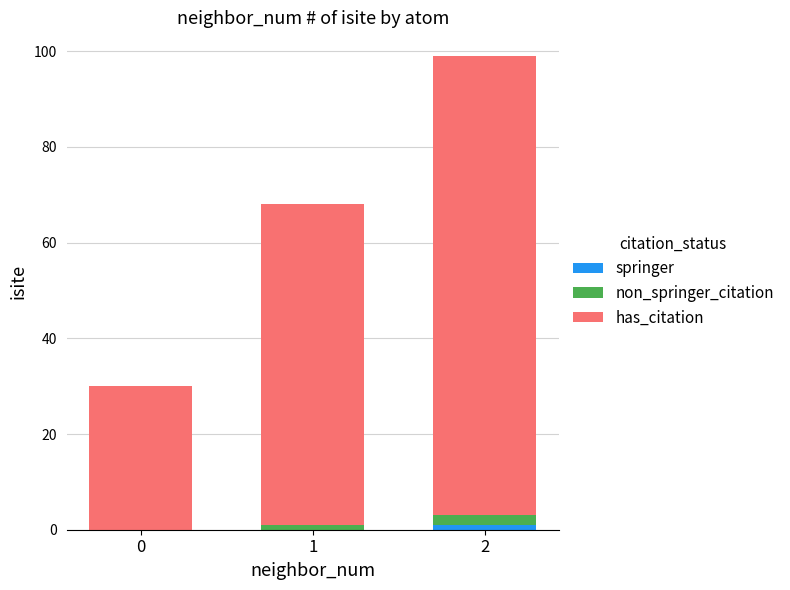

The non_springer_citation series shows 0 at 1. True or false?

False